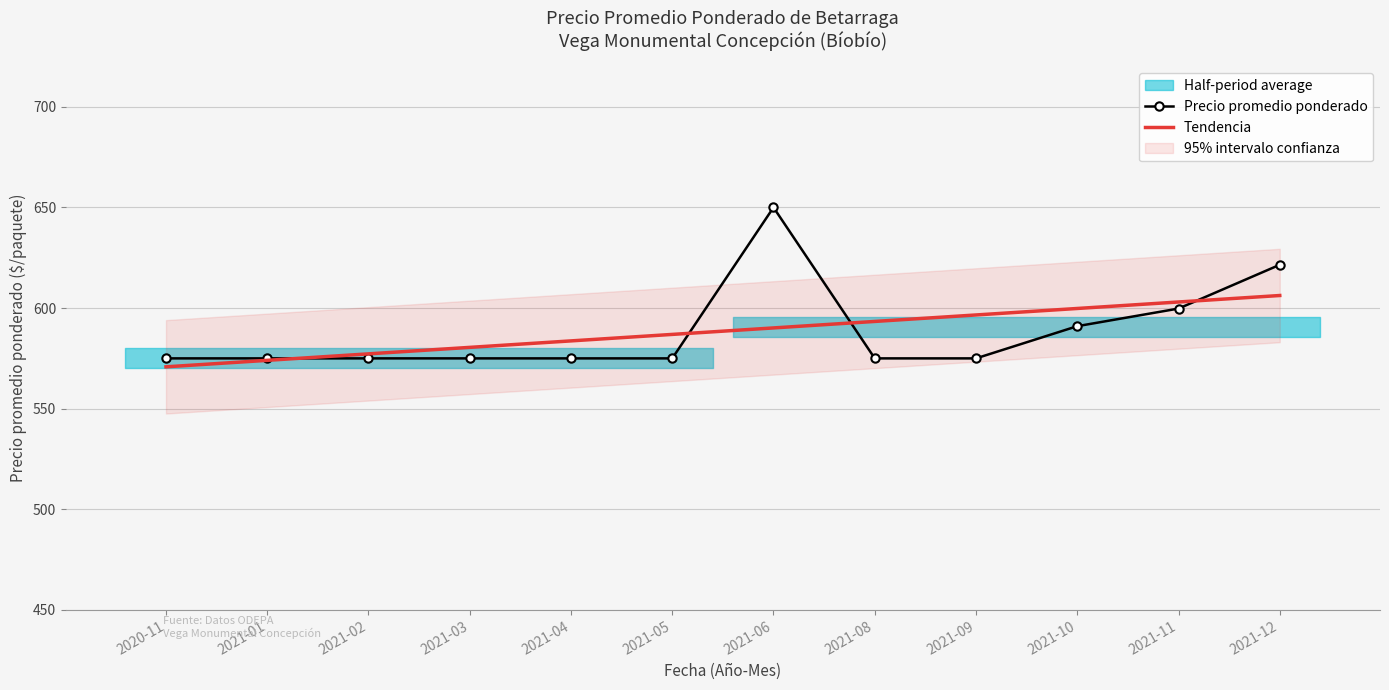

What is the average value of the Tendencia series?

588.5